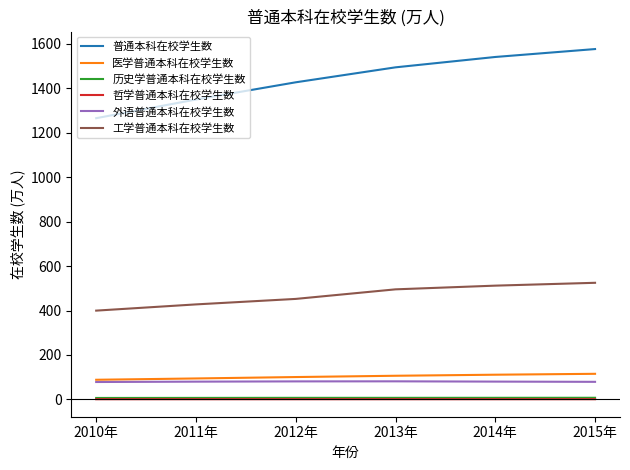

True or false: 历史学普通本科在校学生数 and 工学普通本科在校学生数 cross at least once.

False